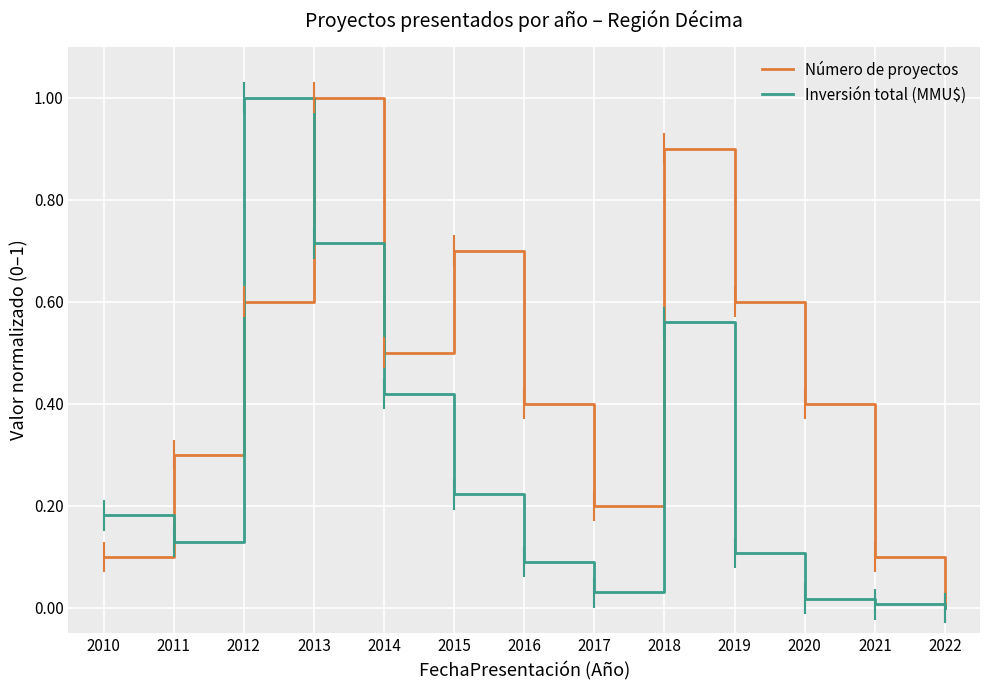

What is the difference between the Número de proyectos values at 2020 and 2021?

0.3